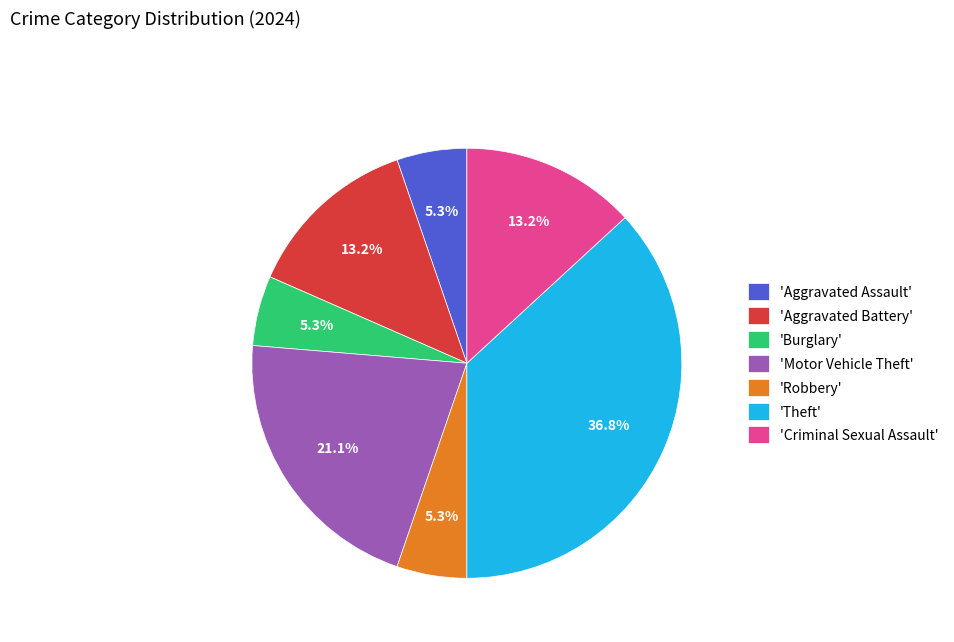

What portion of the pie excludes 'Aggravated Assault'?

94.7%